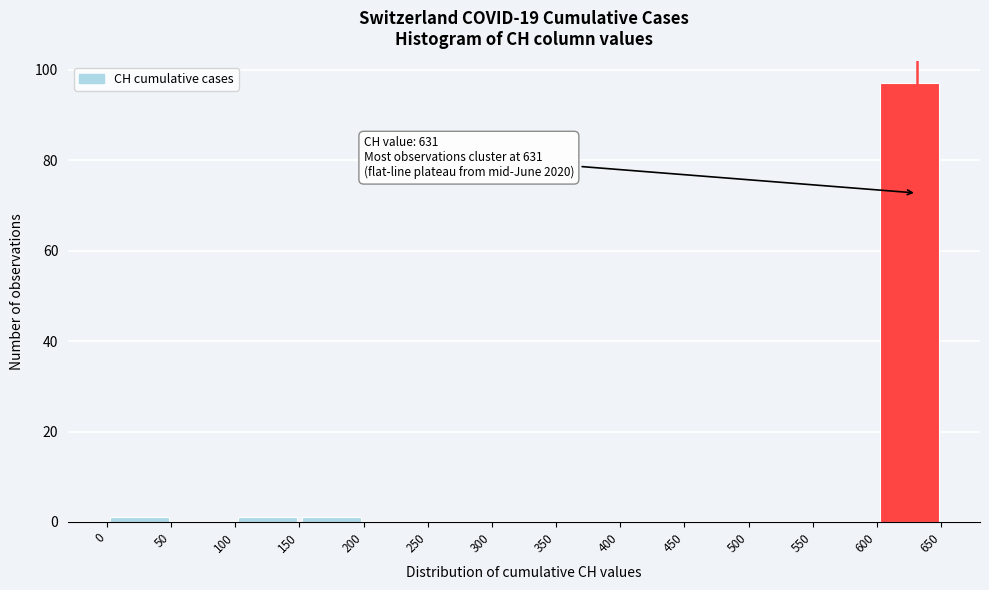

Over which range of the x-axis is the bar tallest?

600 to 650